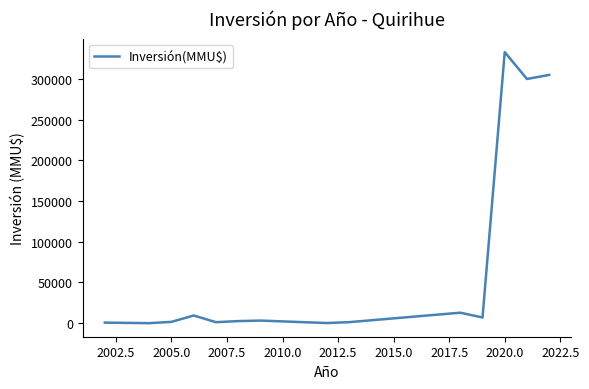

What is the greatest value displayed?

333020